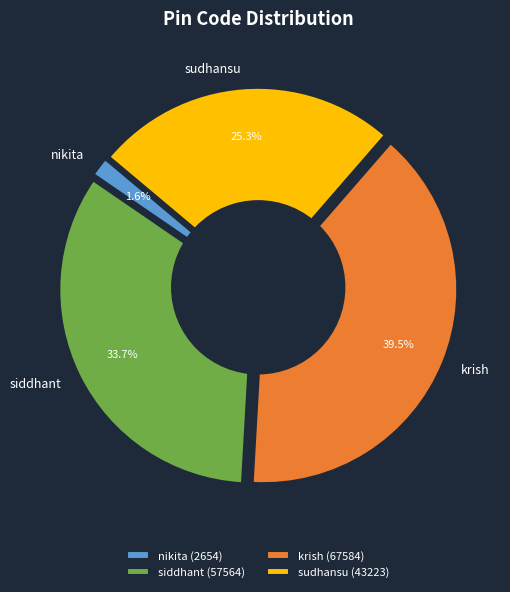

To the nearest percent, what is the combined percentage of sudhansu and nikita?

27%